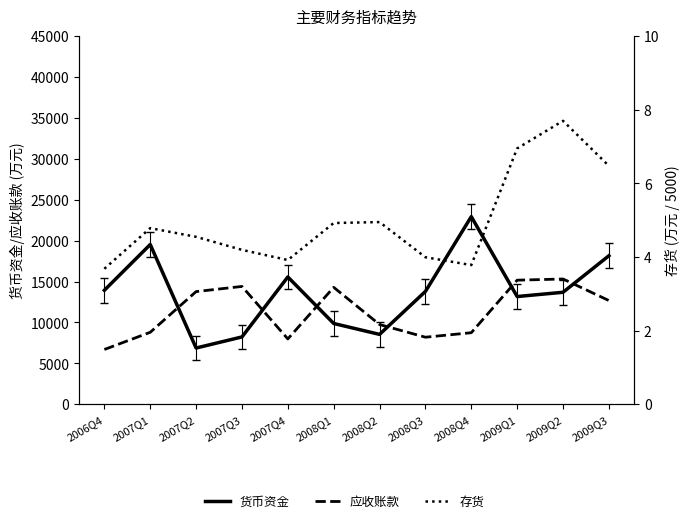

What is the label of the 7th point from the right?

2008Q1